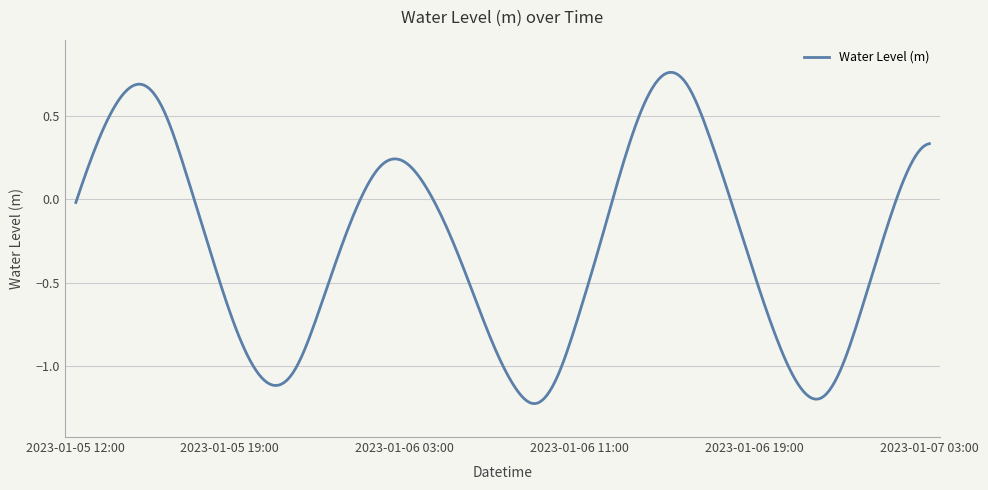

What is the difference between the second highest and minimum values?

2.0